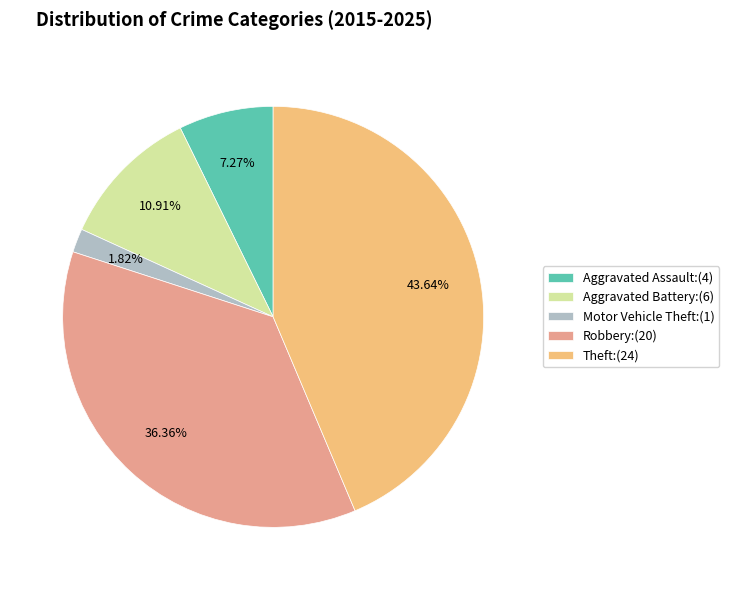

Does Theft account for over 50% of the chart?

No